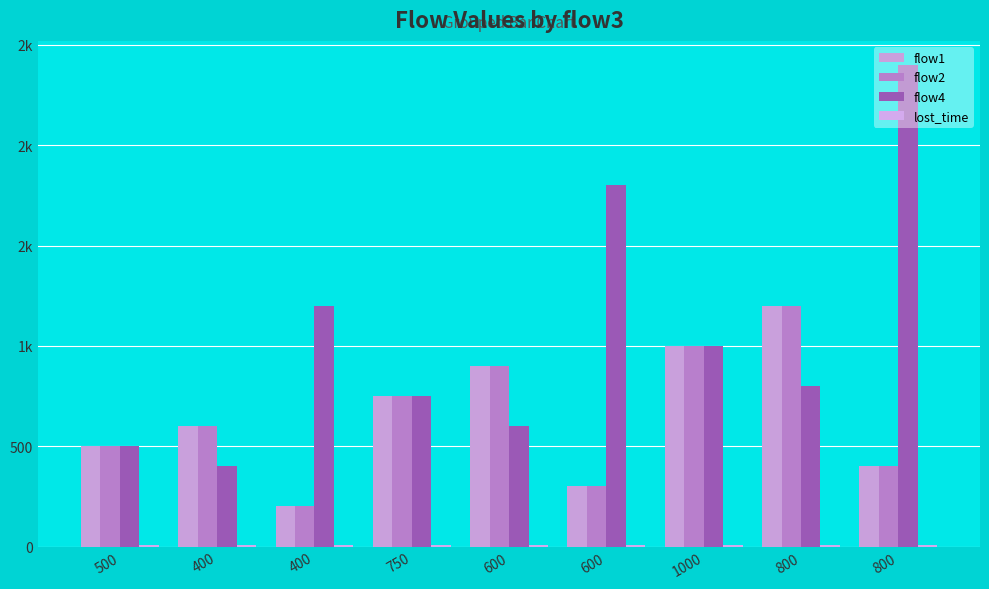

Are the bars grouped side by side (vs. stacked)?

Yes